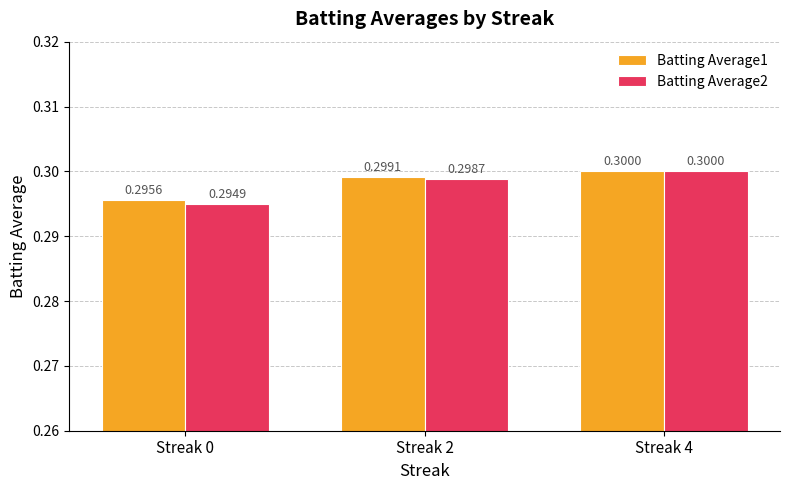

What value does the Batting Average1 series have at Streak 4?

0.3